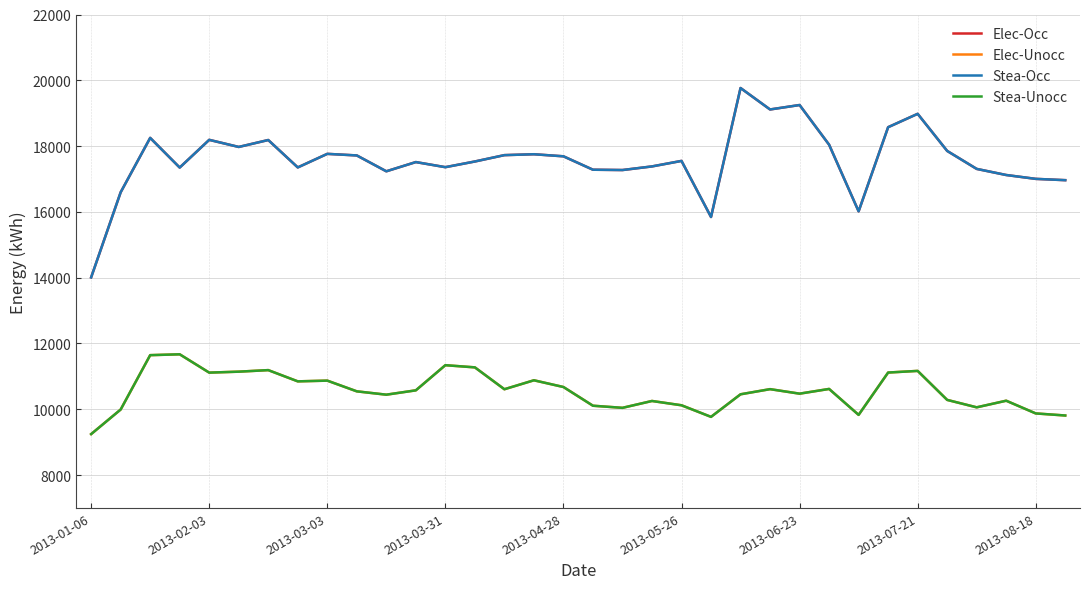

At which label does Elec-Unocc first exceed 10575?

2013-03-03